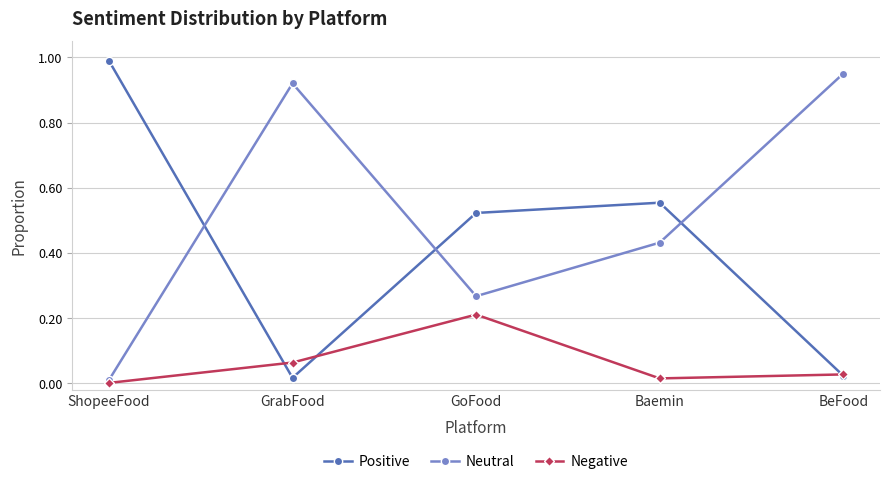

At how many categories does at least one series exceed 0?

5